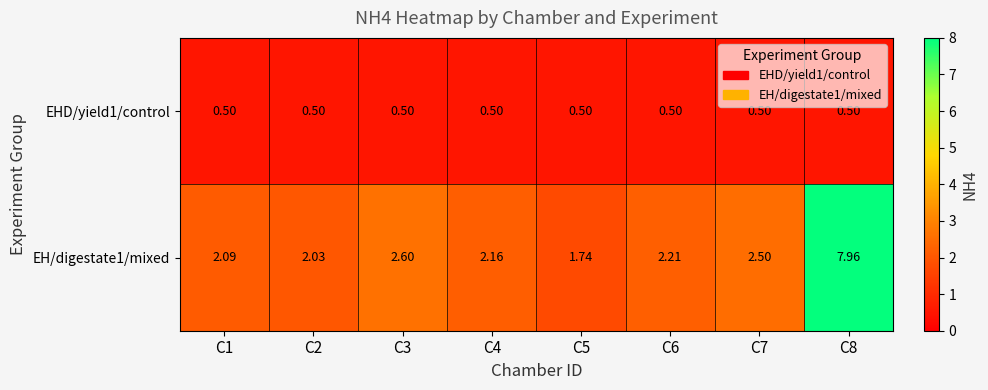

At C5, list the series in order from smallest to largest.

EHD/yield1/control, EH/digestate1/mixed